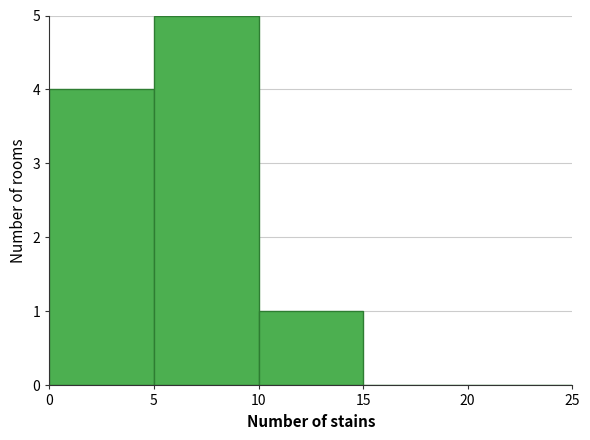

Over which range of the x-axis is the bar tallest?

5 to 10